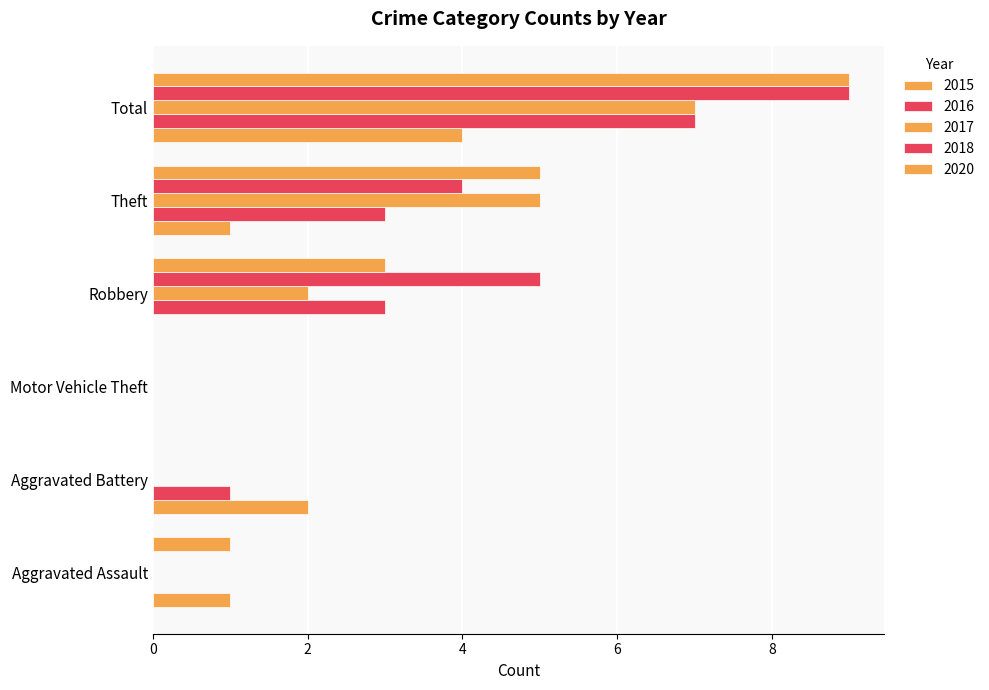

How many distinct data groups are displayed?

5